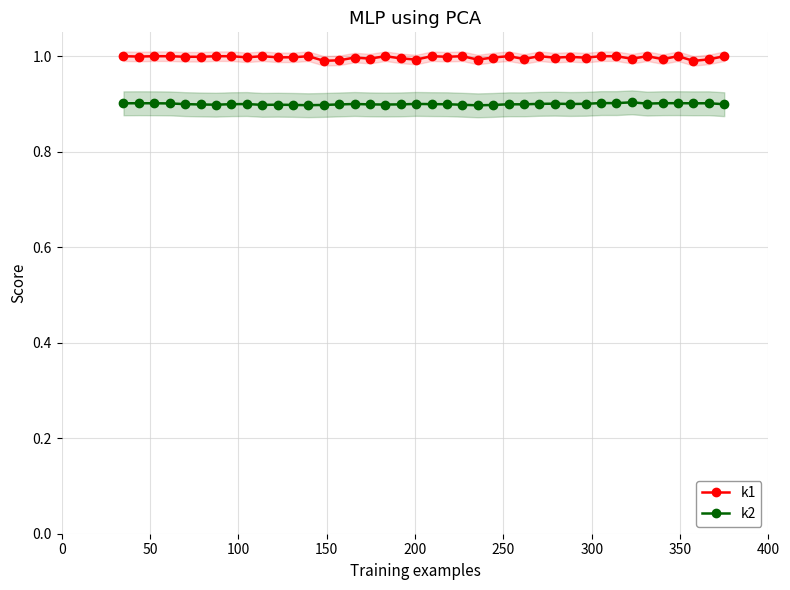

True or false: k2 has more than 1 points higher than both neighbors.

True